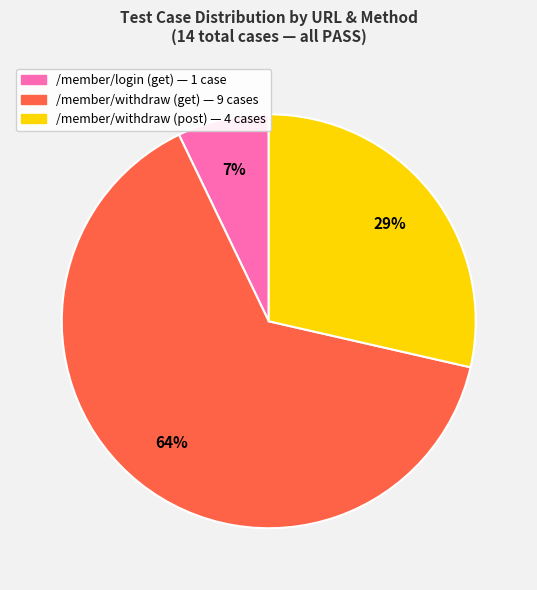

Is there a majority slice in this chart?

Yes